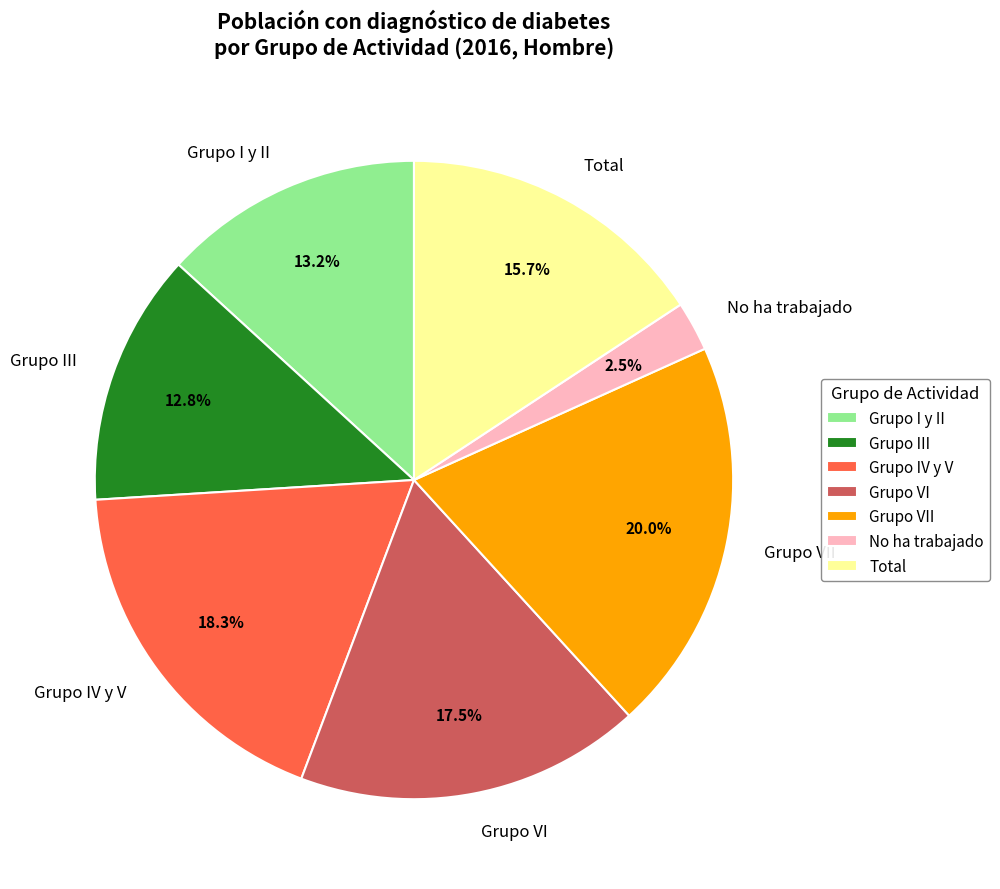

What percentage do Grupo VII and Total together represent?

35.7%